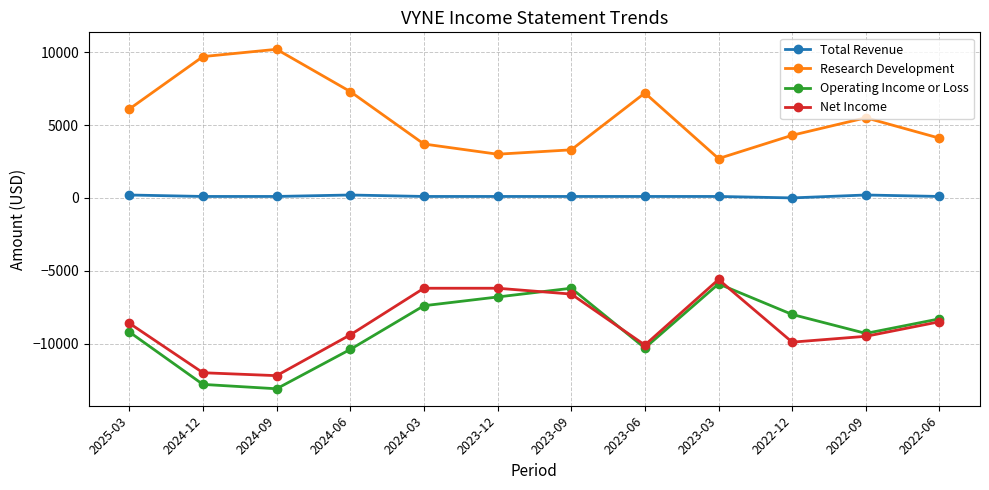

At which label does Research Development first exceed 5500?

2025-03